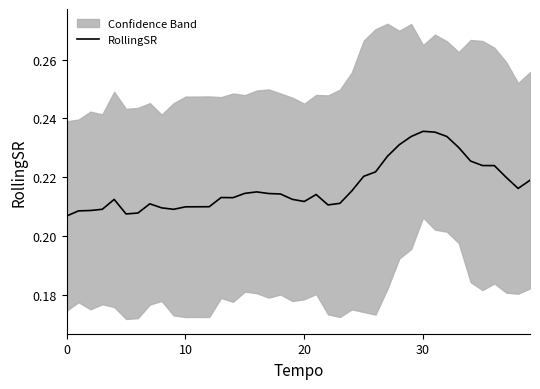

Count the number of categories in the chart.

40